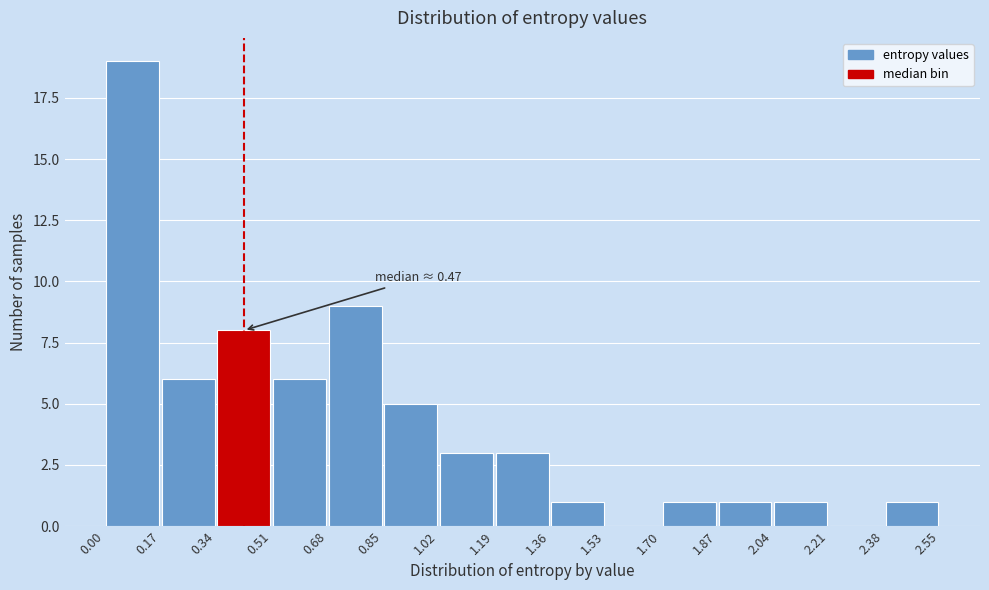

Over which range of the x-axis is the bar tallest?

0.00 to 0.17